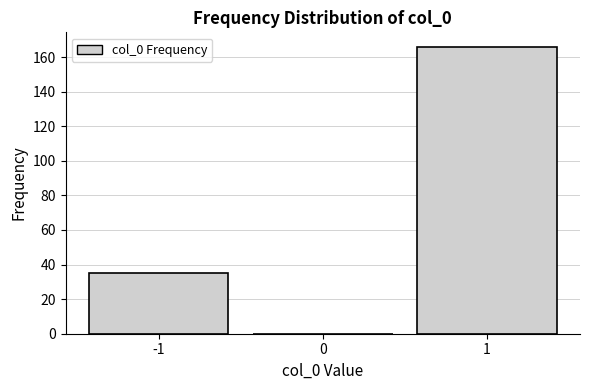

Reading left to right, list every bar in this chart as the range it spans on the x-axis followed by its height. The values are not printed on the chart, so give them approximately, as read against the axis.

-1.5 to -0.5: 36
-0.5 to 0.5: 0
0.5 to 1.5: 166